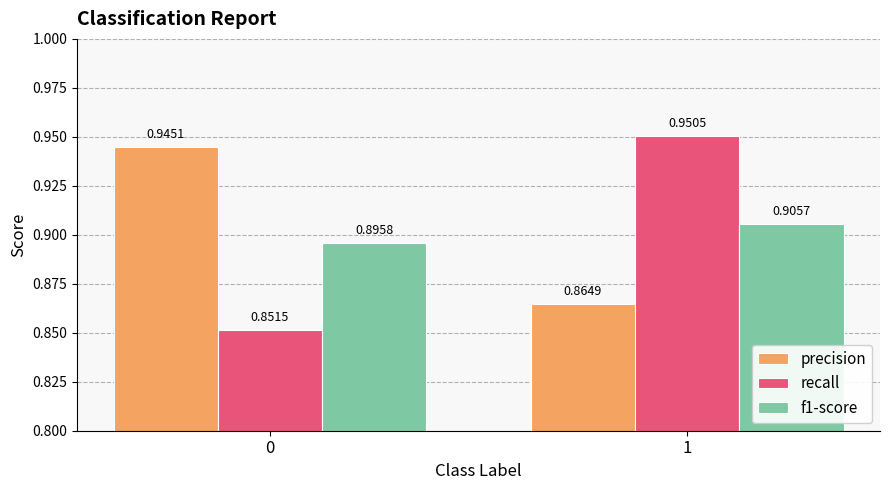

Between 0 and 1, which series saw the biggest shift?

recall